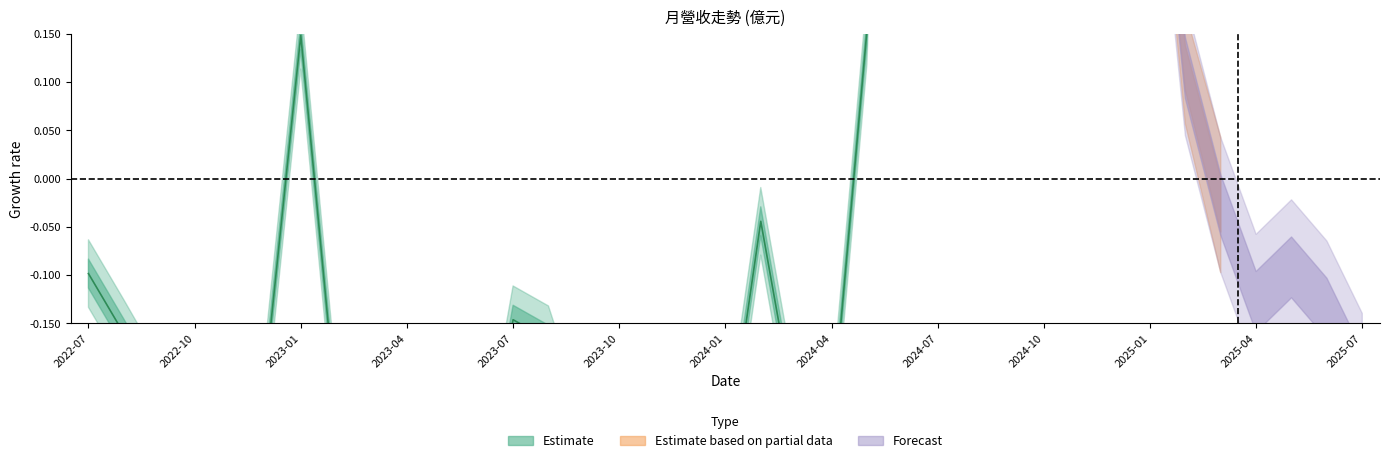

True or false: there are more than 1 points higher than both neighbors.

True